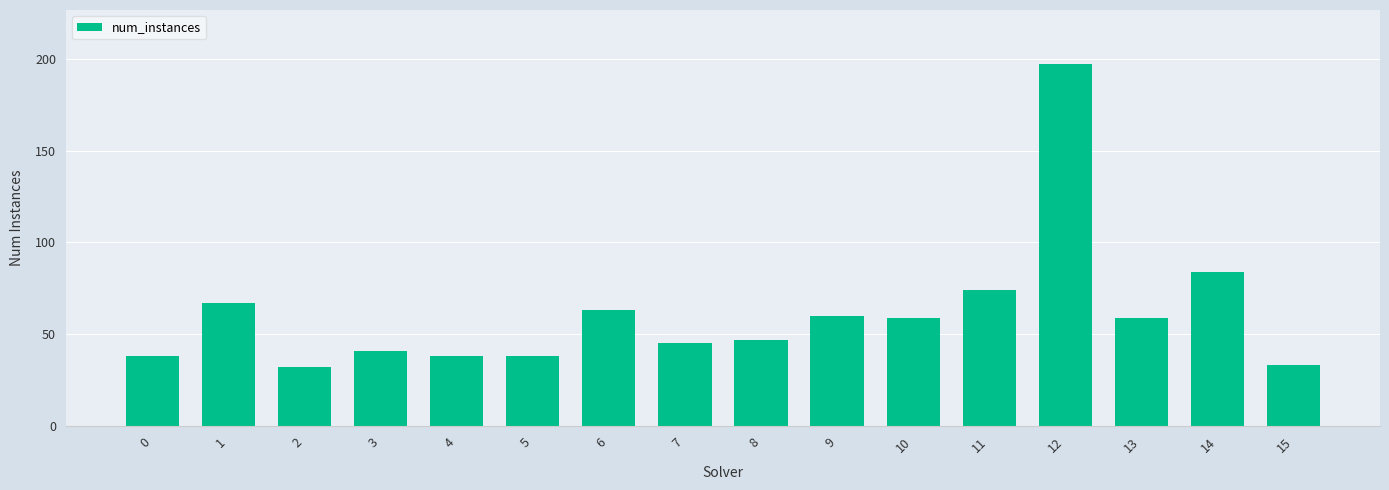

What is the value of the 13th bar from the left?

197